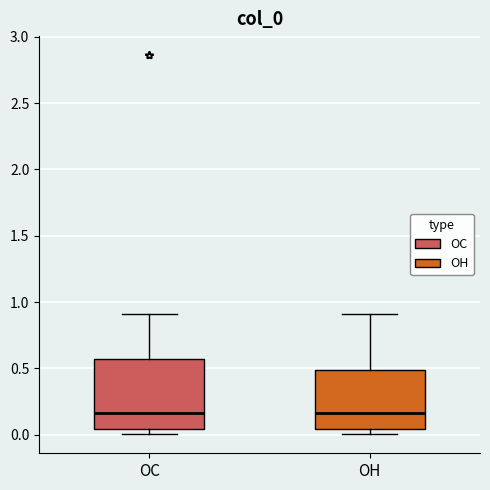

Reading left to right, read every box against the y-axis: the position of its median line, the range the box covers, and the ends of its whiskers. The values are not printed on the chart, so give them approximately, as read against the axis.

OC: median 0.15, box 0.05 to 0.55, whiskers 0.00 to 0.90
OH: median 0.15, box 0.05 to 0.50, whiskers 0.00 to 0.90